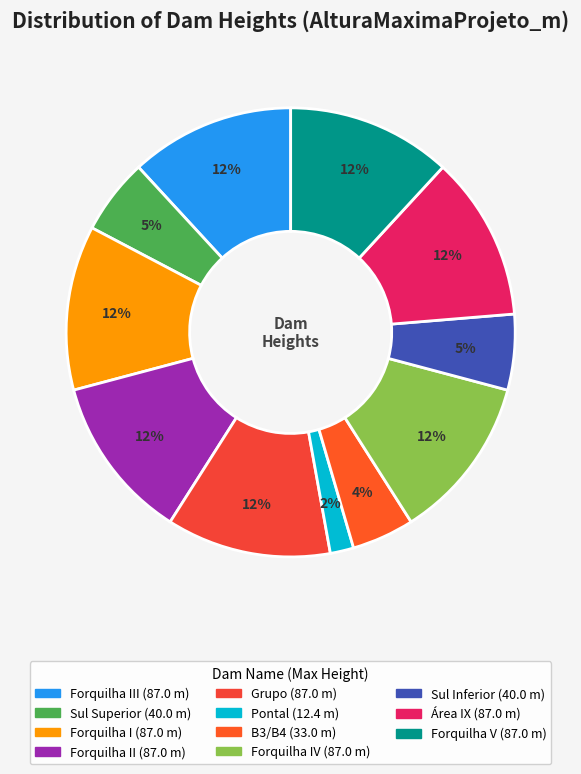

How many segments does this pie chart have?

11